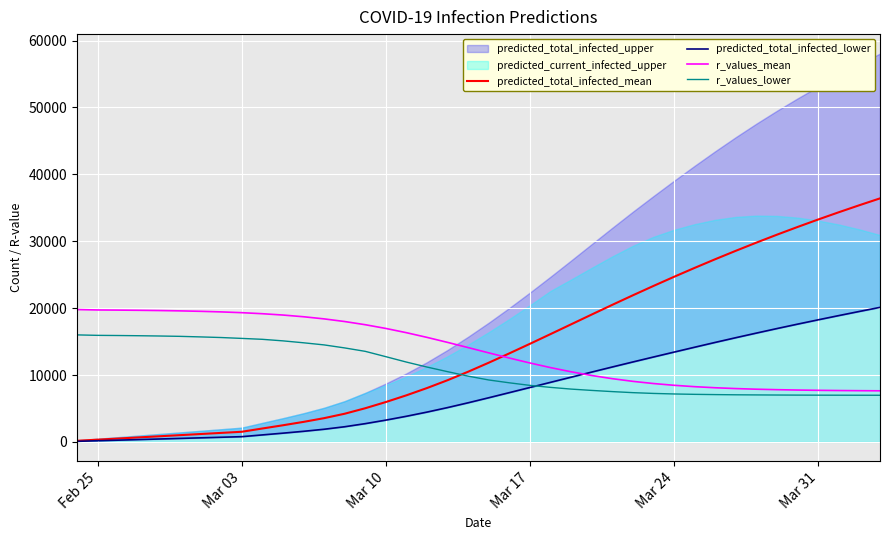

After their last crossing, which series has the higher values: predicted_total_infected_mean or r_values_lower?

predicted_total_infected_mean